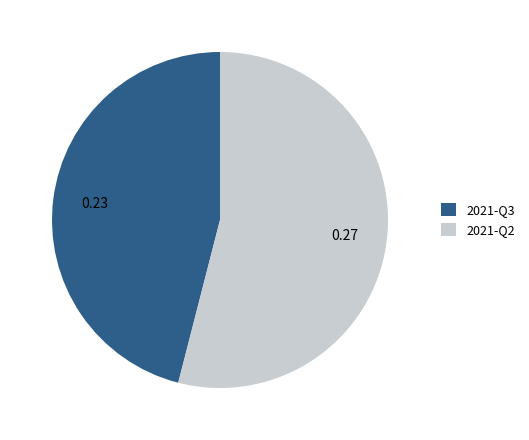

Which category accounts for the majority?

2021-Q2